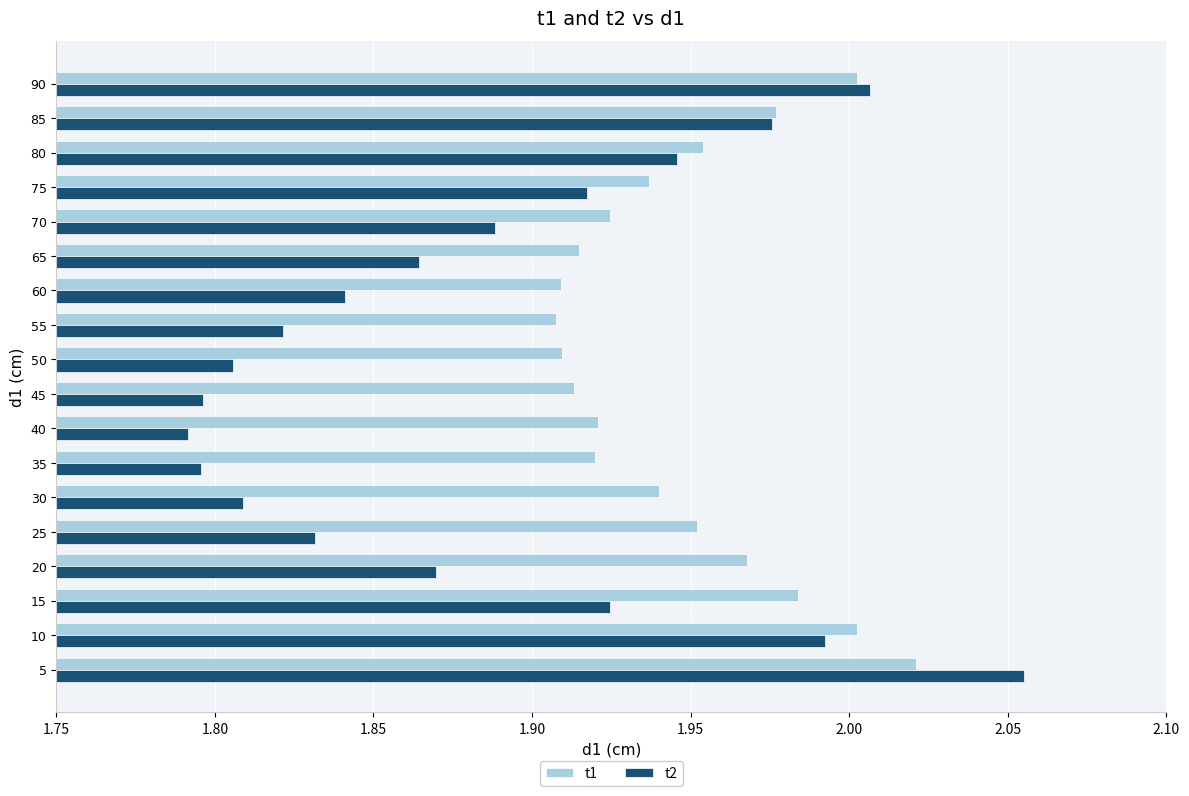

Which label corresponds to the largest value in the chart?

5